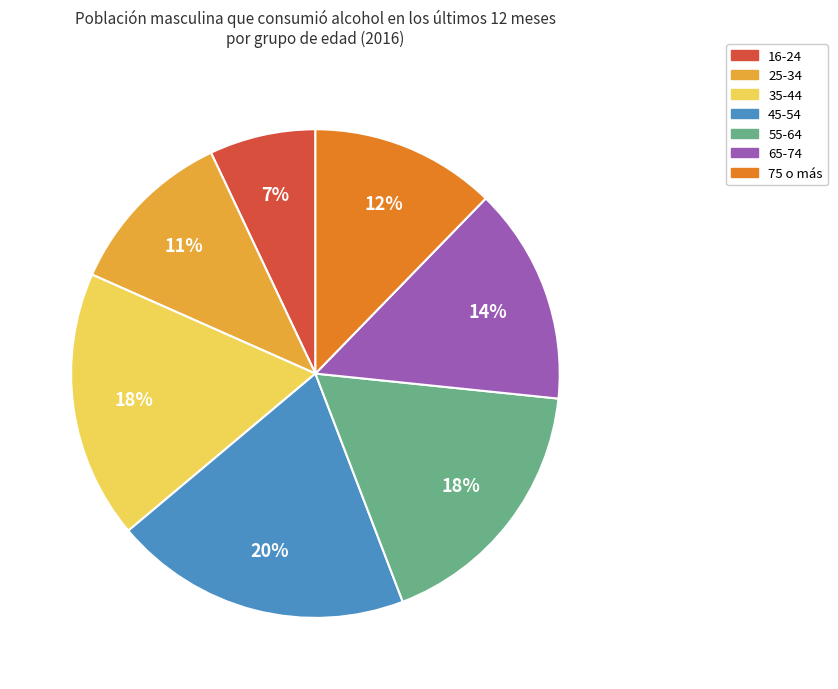

What is the largest slice in the pie chart?

45-54